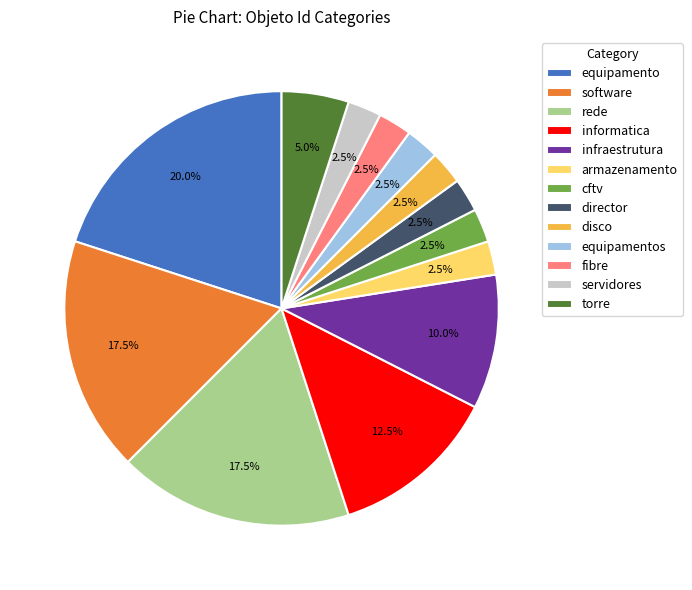

How many slices are in this pie chart?

13